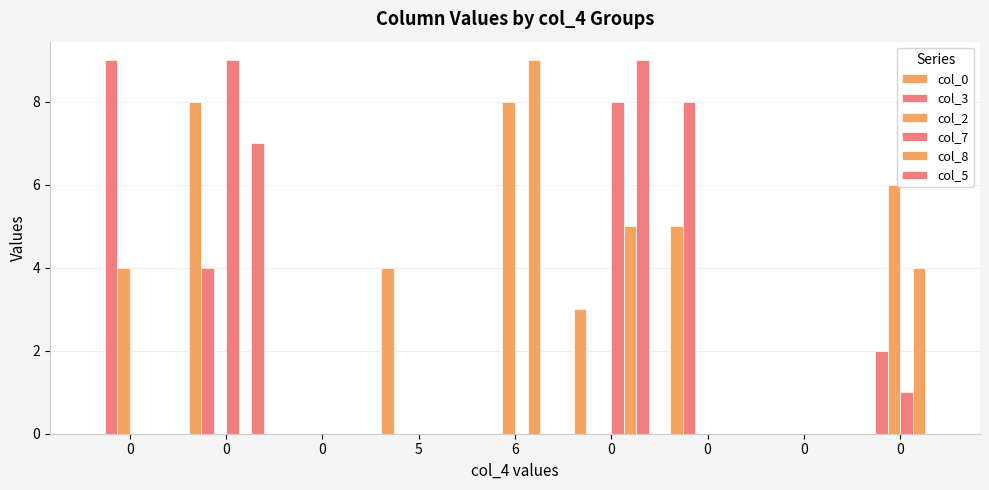

Which series has the largest total across all categories?

col_3